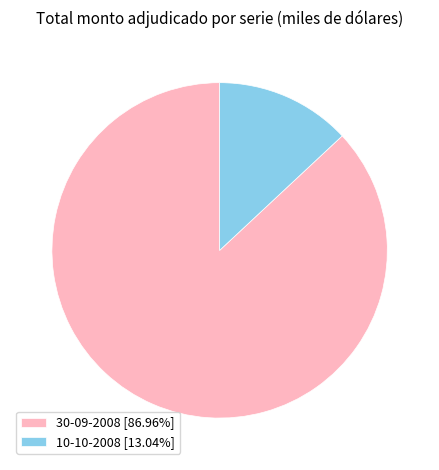

What is the ratio of the value at 30-09-2008 [86.96%] to the value at 10-10-2008 [13.04%]?

6.7